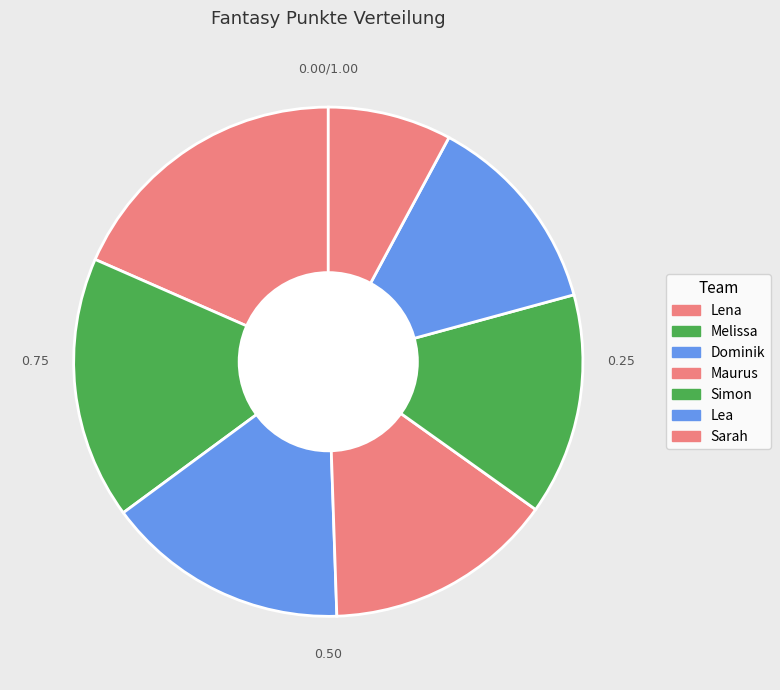

Which category has the smallest portion of the pie?

Sarah